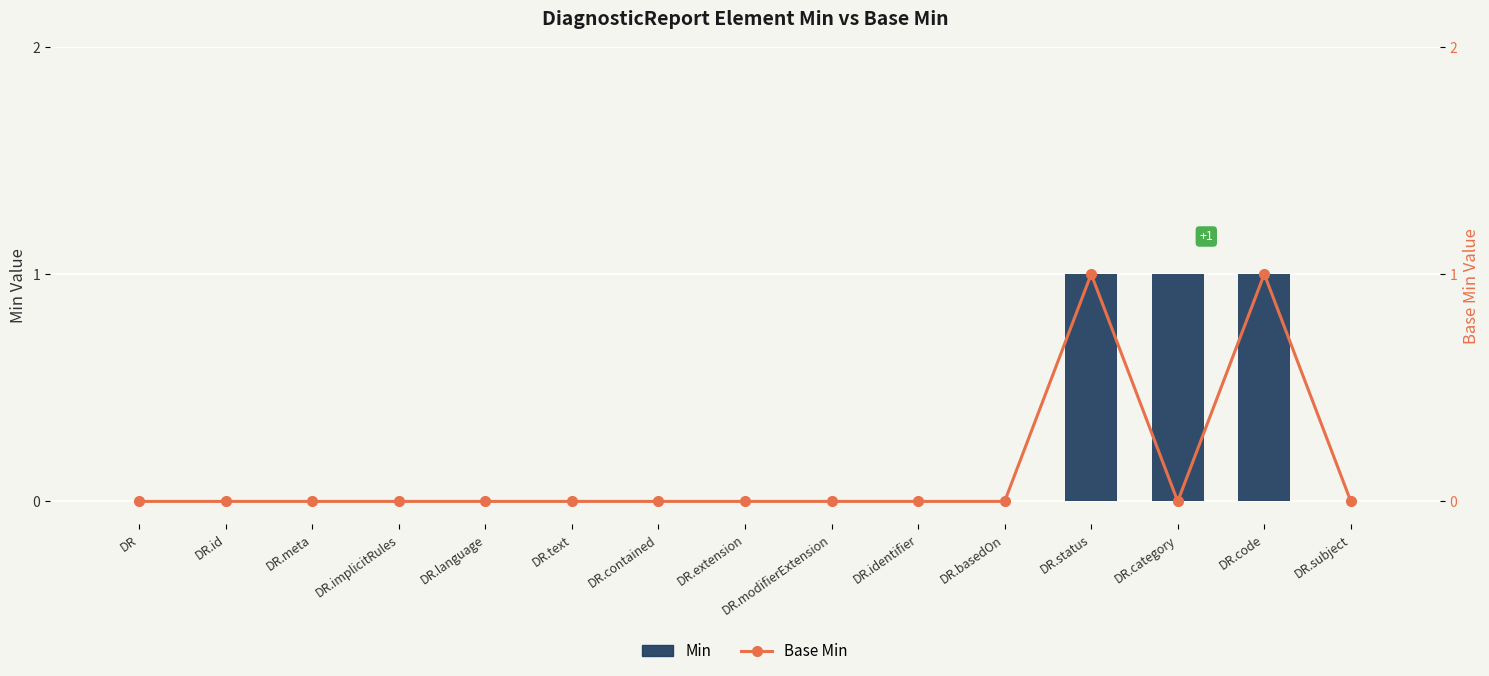

At which category is the sum across all series the highest?

DR.status